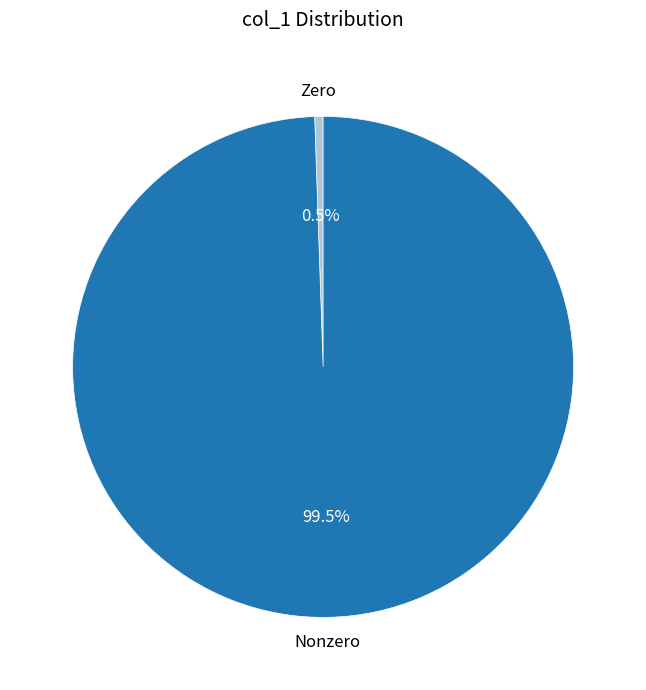

Between Zero and Nonzero, which is larger?

Nonzero